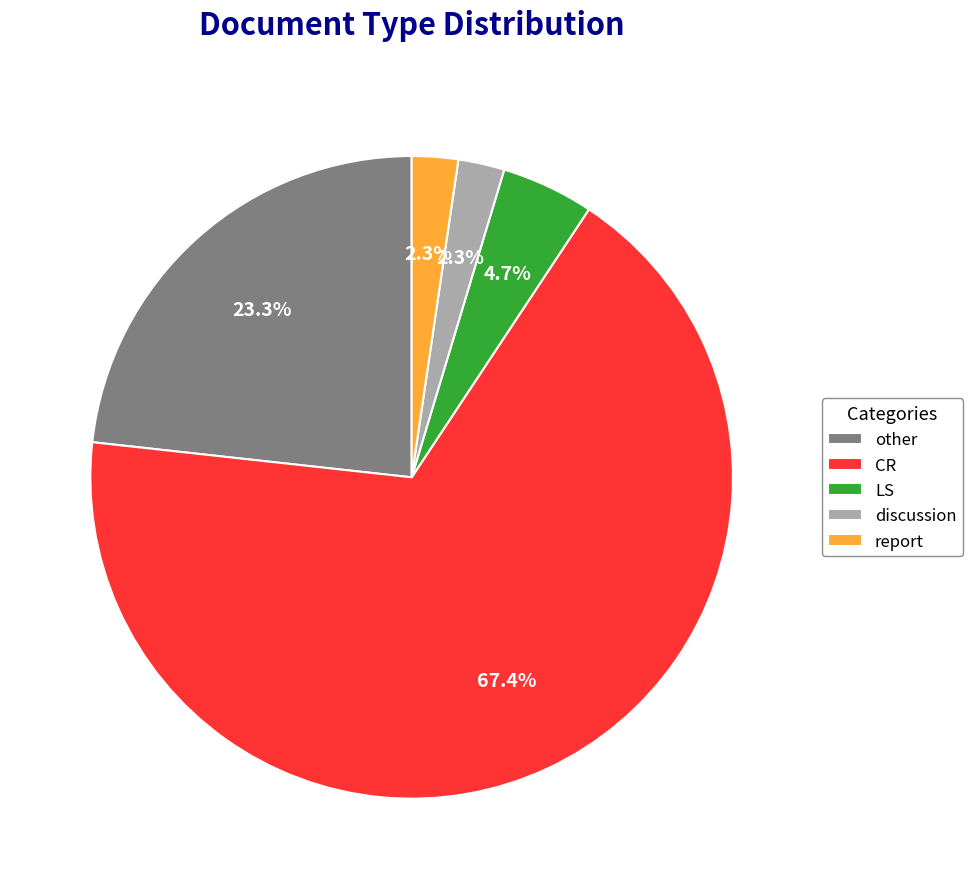

To the nearest percent, what is the average slice percentage?

20%